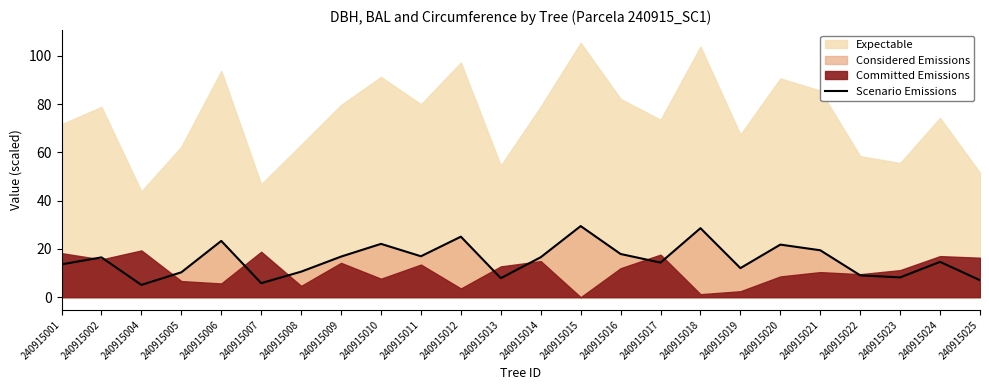

What value does the data have at 240915013?

7.9